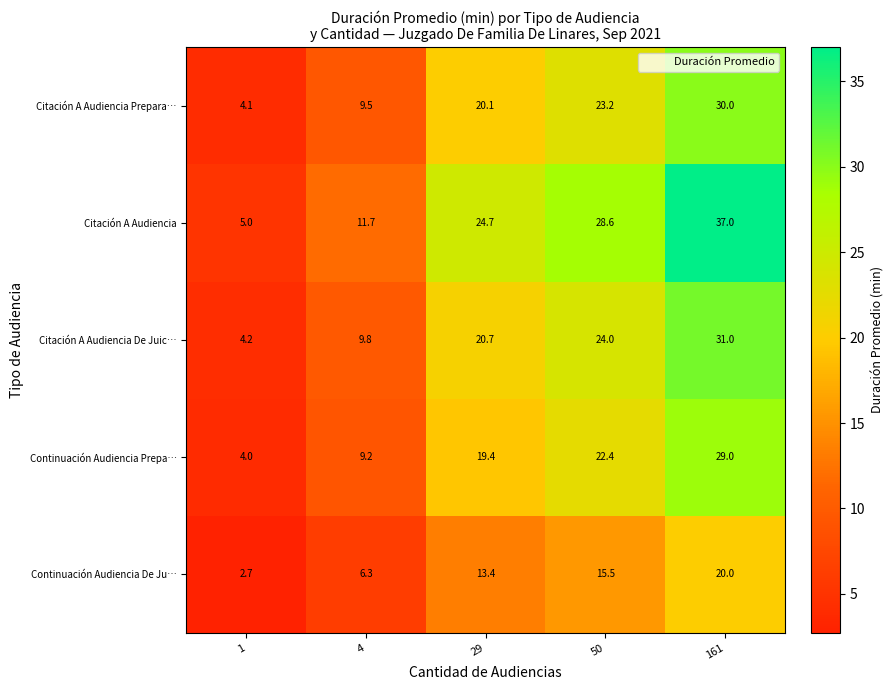

Which category has the highest value across all series?

161